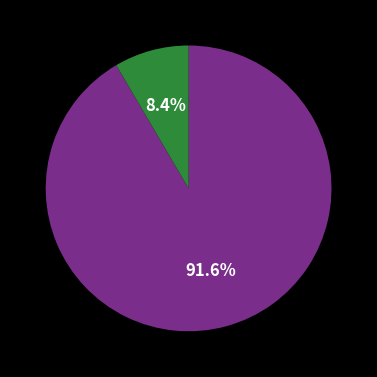

Does any single category account for the majority?

Yes